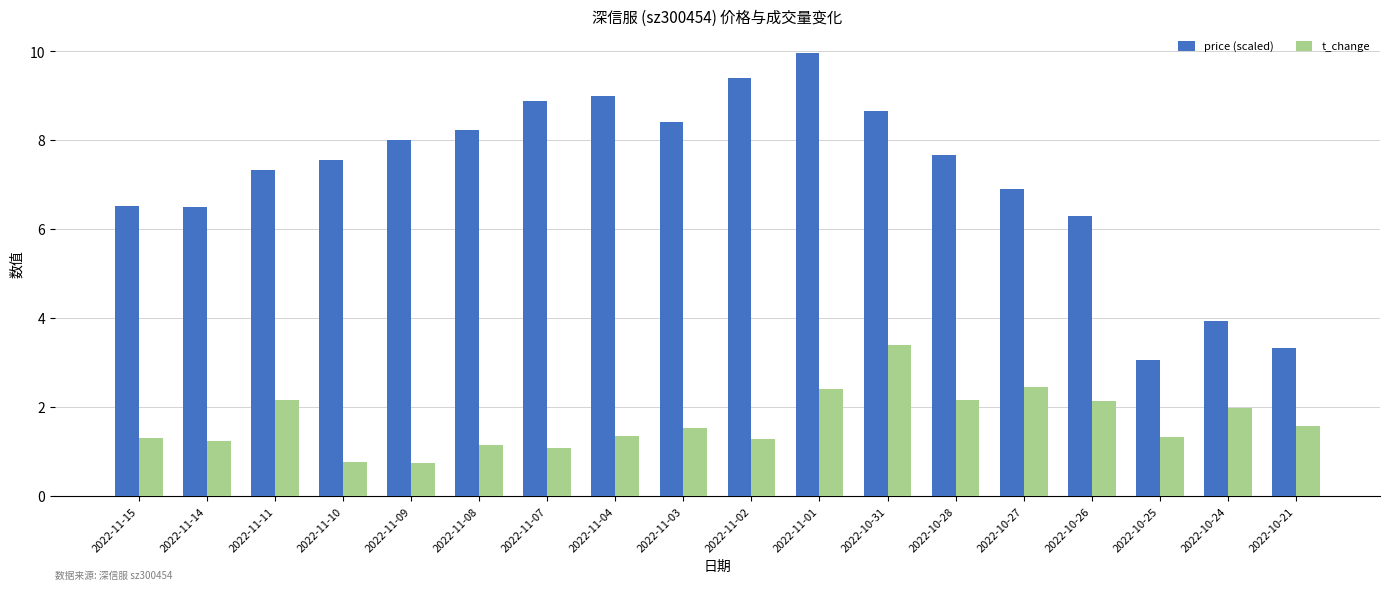

True or false: t_change has a value of 2.4 at 2022-11-01.

True